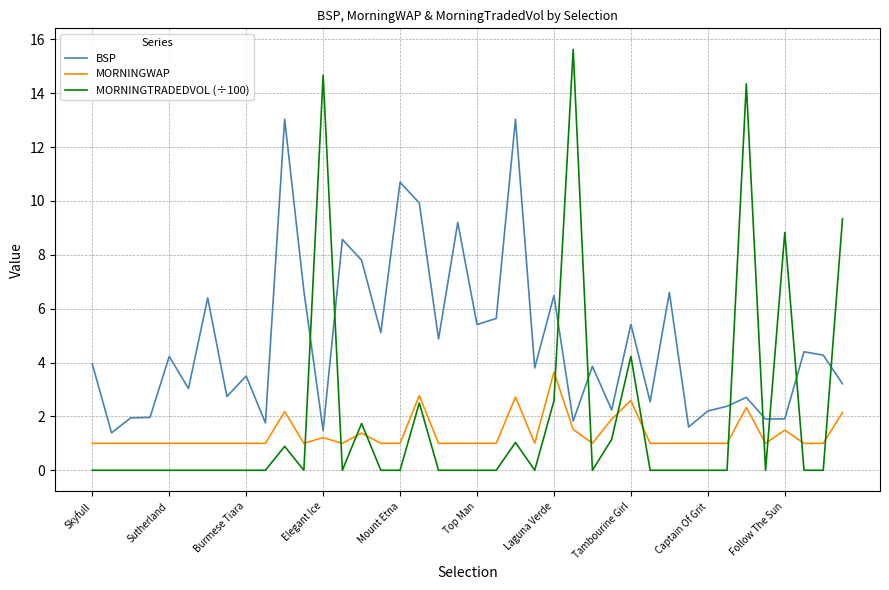

What is the maximum value shown in the chart?

15.6